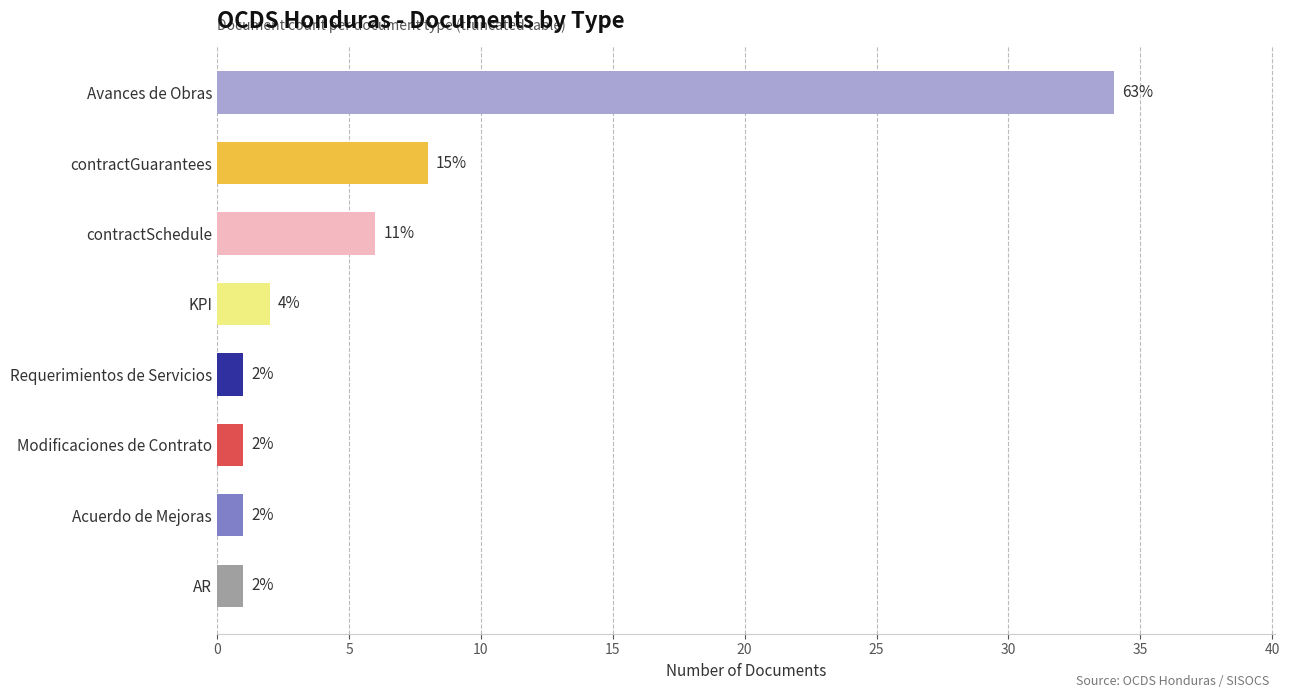

Reading top to bottom, what are all the values shown in this chart?

34	8	6	2	1	1	1	1